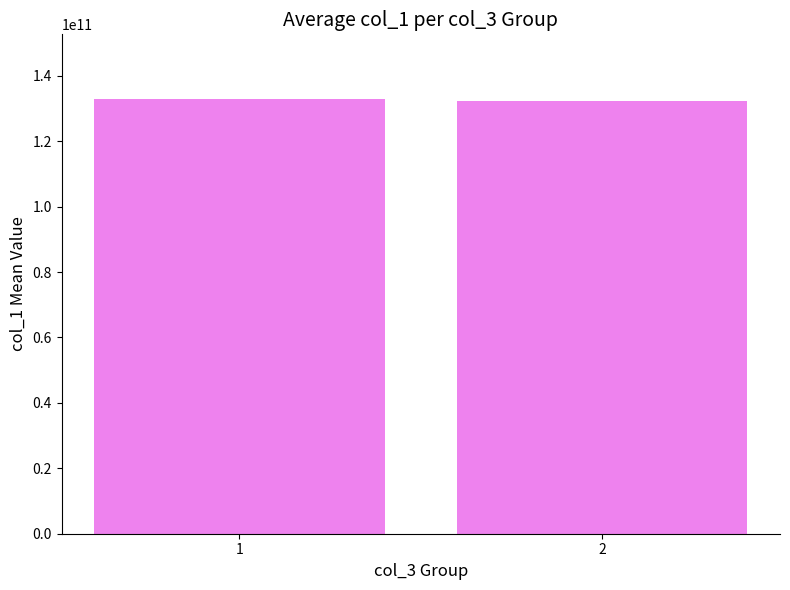

Is it true that the value at 1 is 132779103241.5?

True